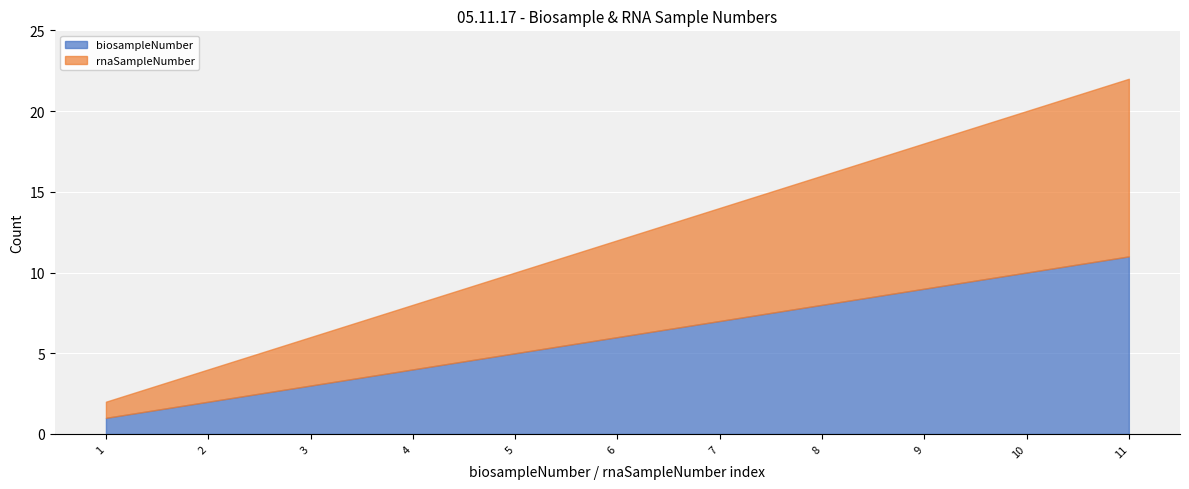

What is the difference between the maximum and minimum values in the rnaSampleNumber series?

10